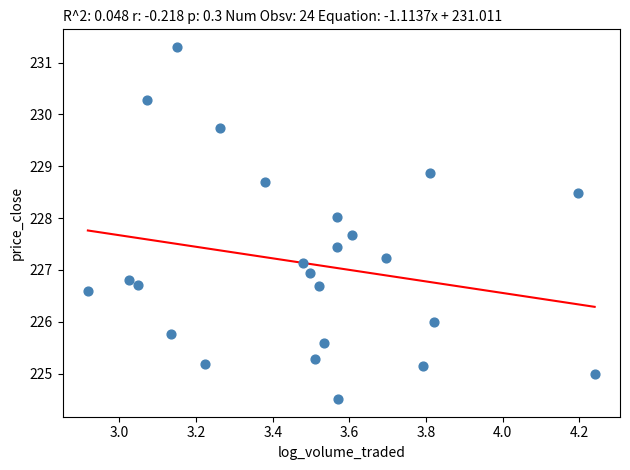

What is the range of Y values (max minus min)?

6.8